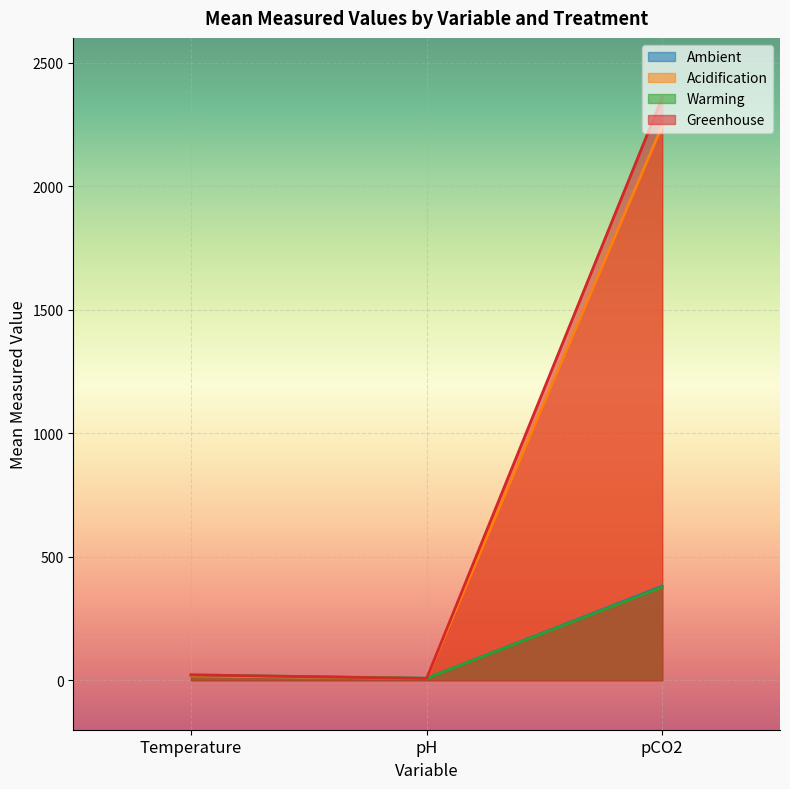

True or false: Ambient has a value of 18.1 at Temperature.

True